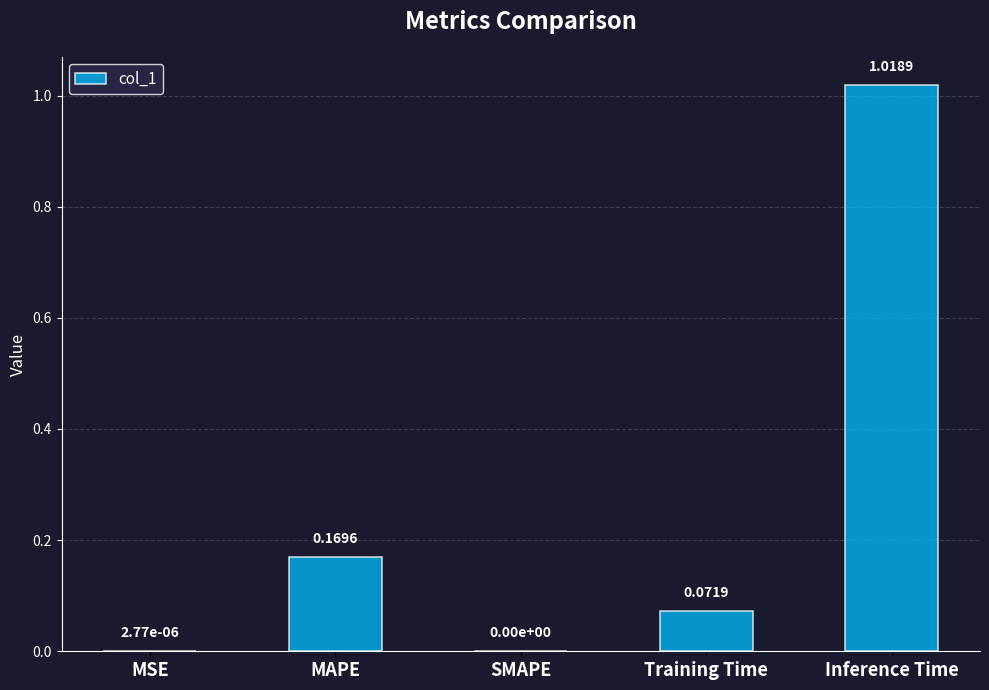

Which category has the highest value across all series?

Inference Time